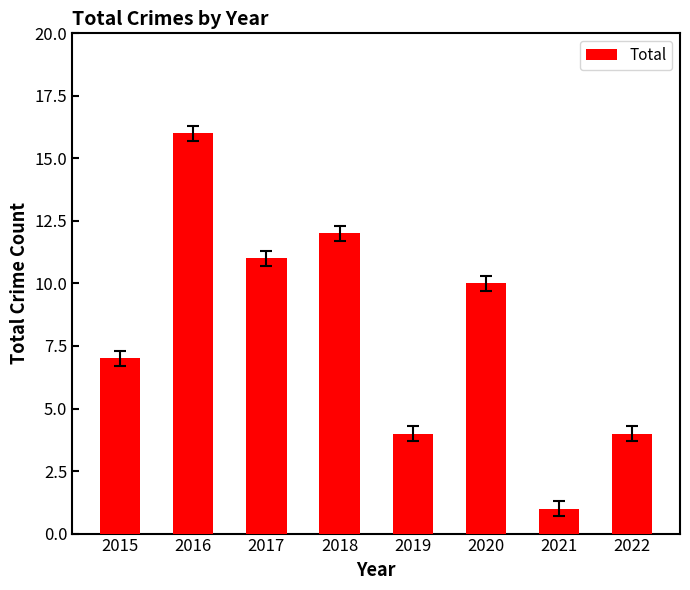

Reading right to left, what are all the values shown in this chart?

4	1	10	4	12	11	16	7